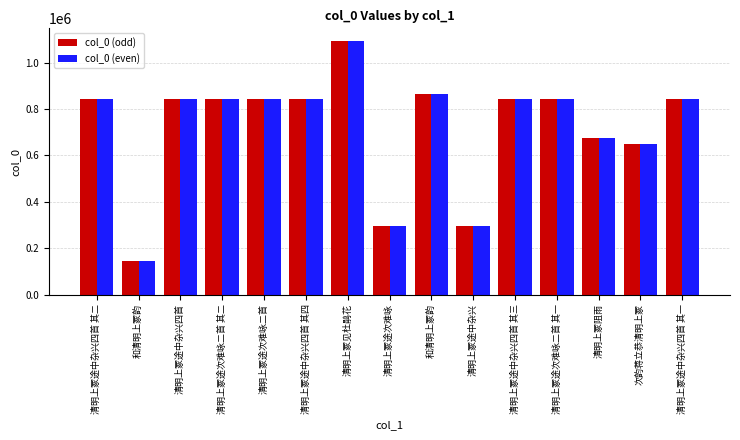

How many bars are there in total?

30